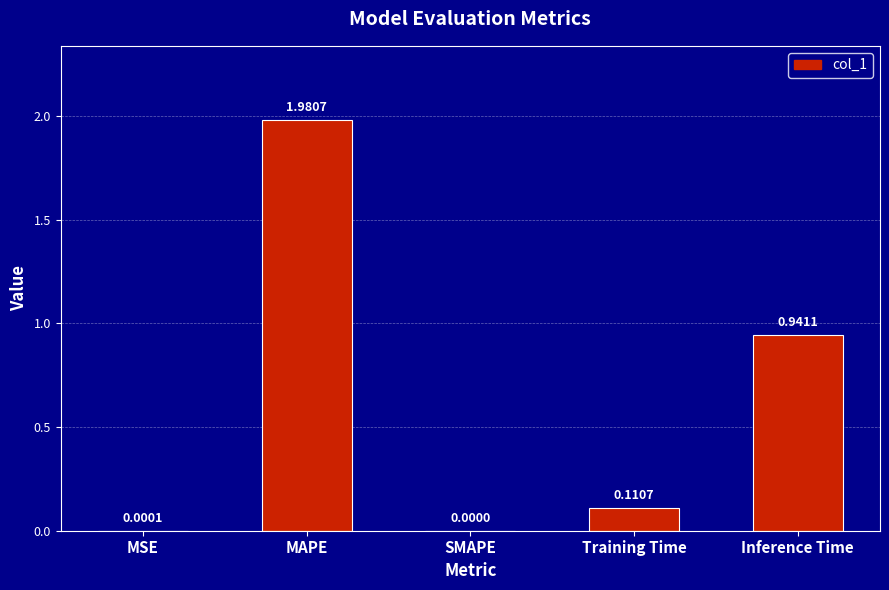

Where is the data nearest to the value 0?

SMAPE